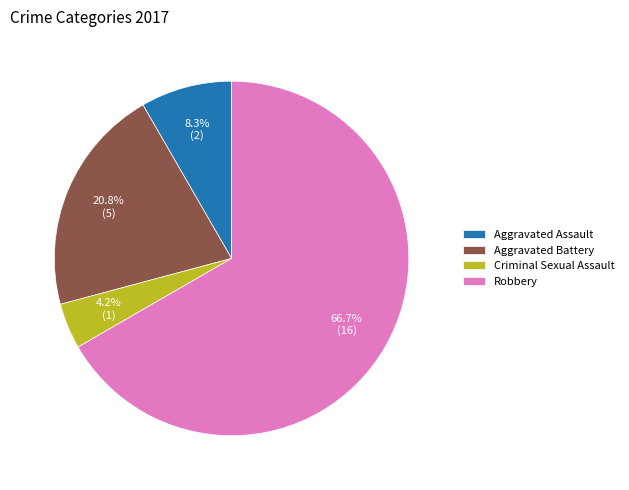

Rank the categories by value from highest to lowest.

Robbery, Aggravated Battery, Aggravated Assault, Criminal Sexual Assault